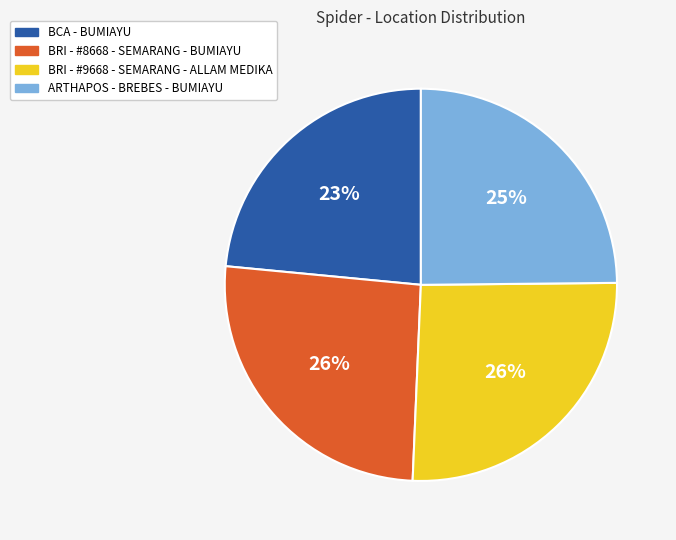

Is there a majority slice in this chart?

No